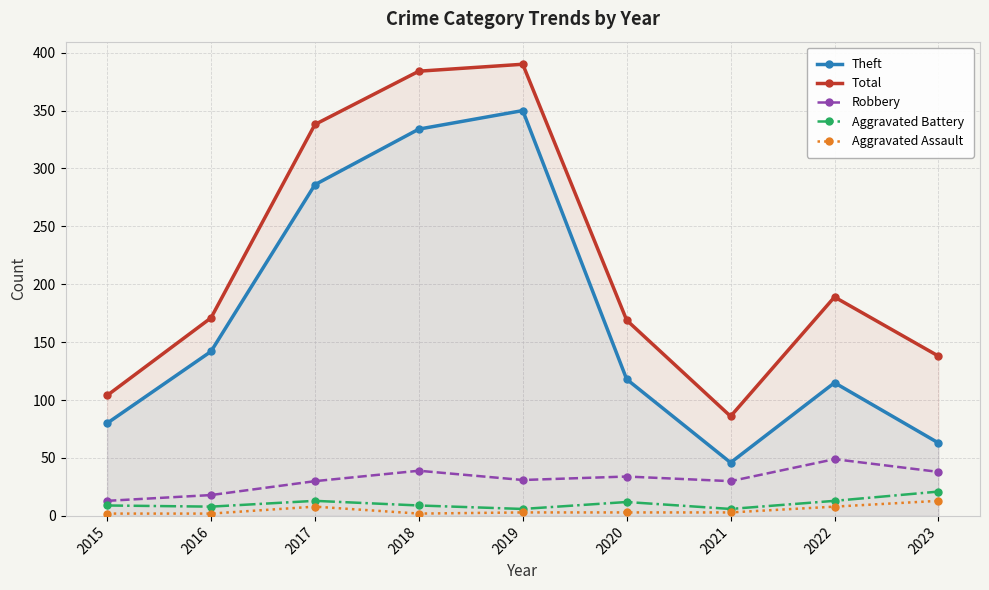

Which category has the highest value across all series?

2019